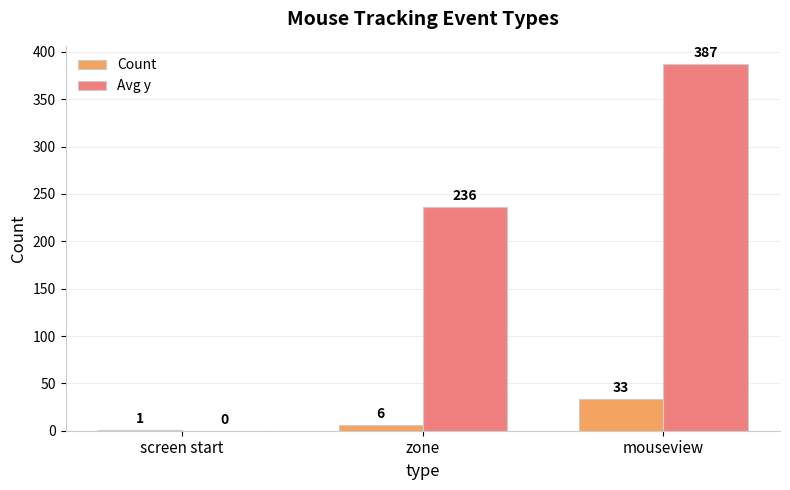

Which series changed the most between screen start and zone?

Avg y